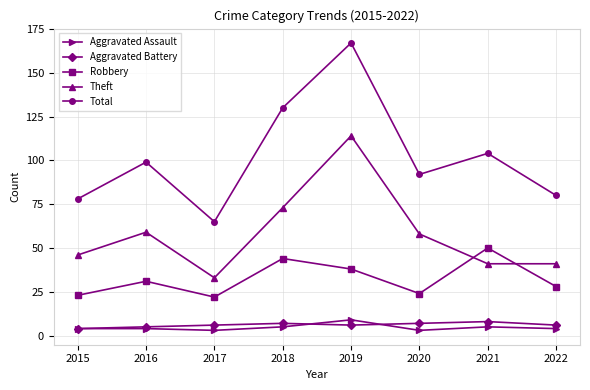

What value does the Total series have at 2019, to the nearest 10?

170